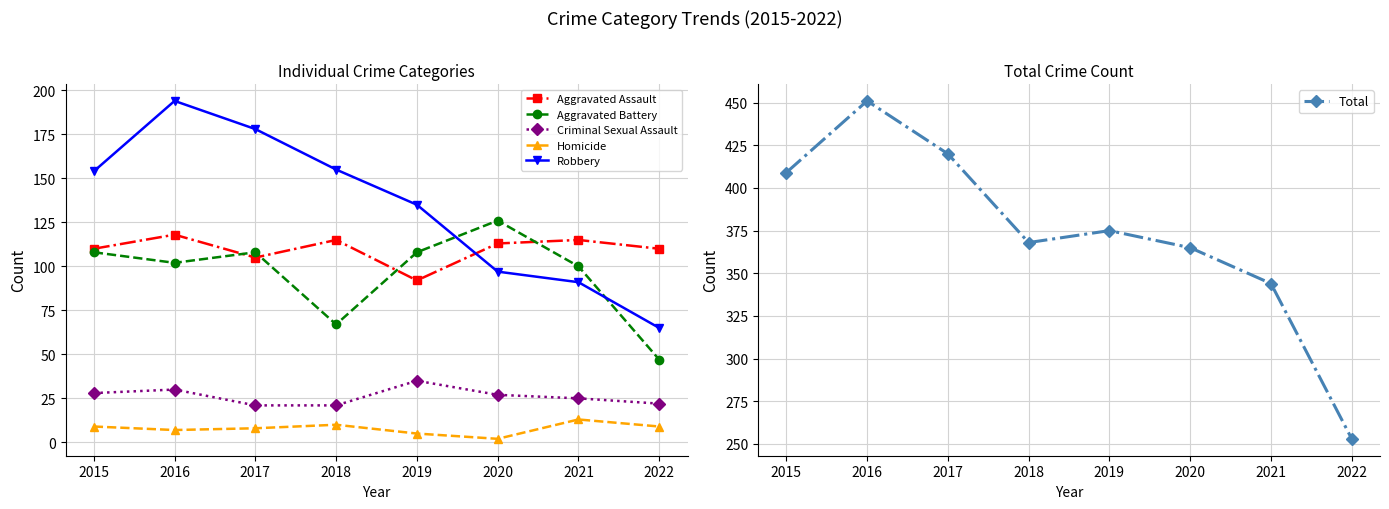

Count the number of categories in the chart.

8